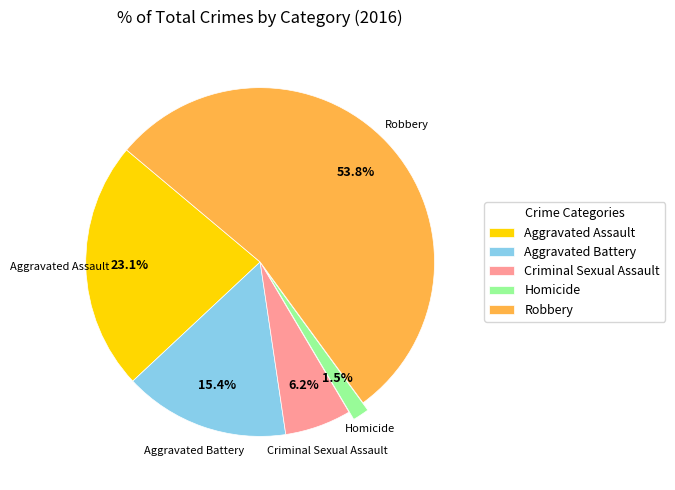

What percentage is NOT represented by Criminal Sexual Assault?

93.8%